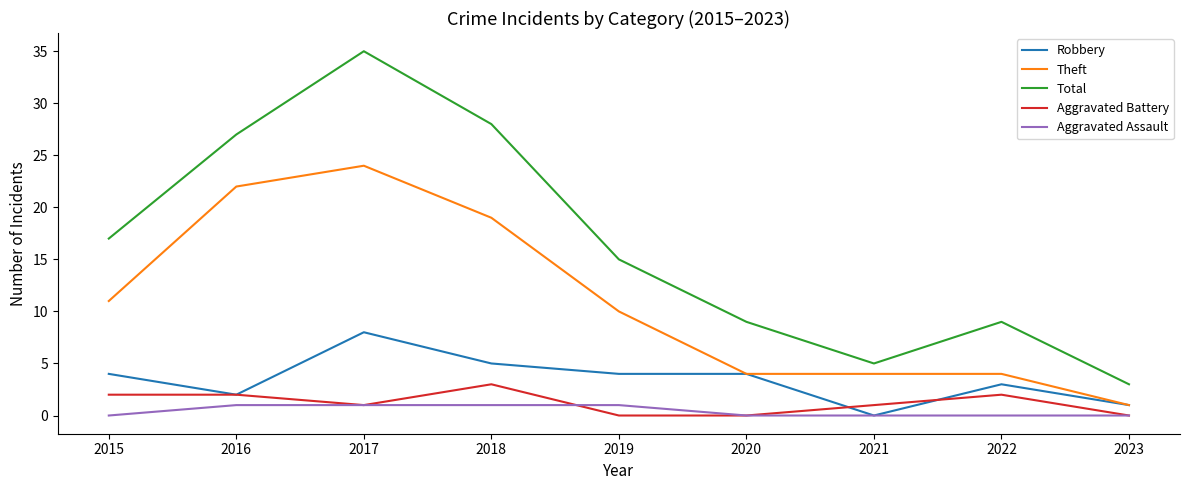

How many categories are shown in the chart?

9